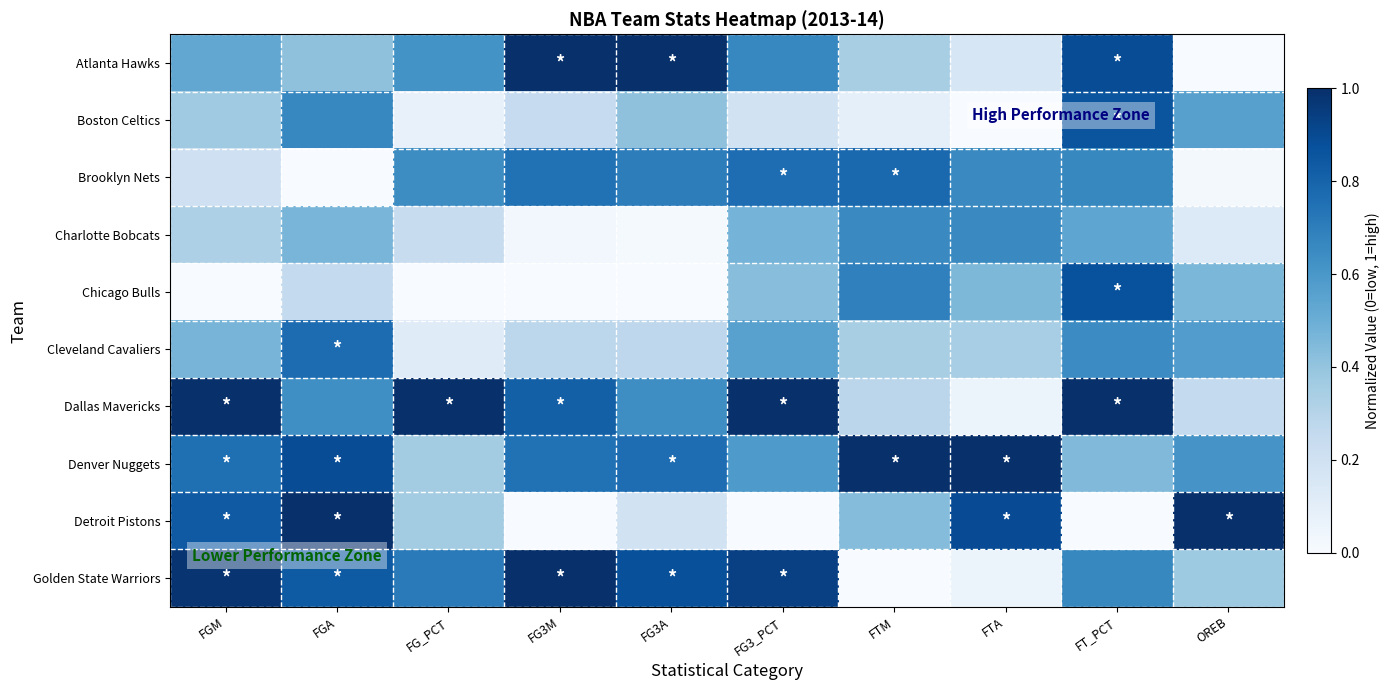

How many series are shown in this chart?

10